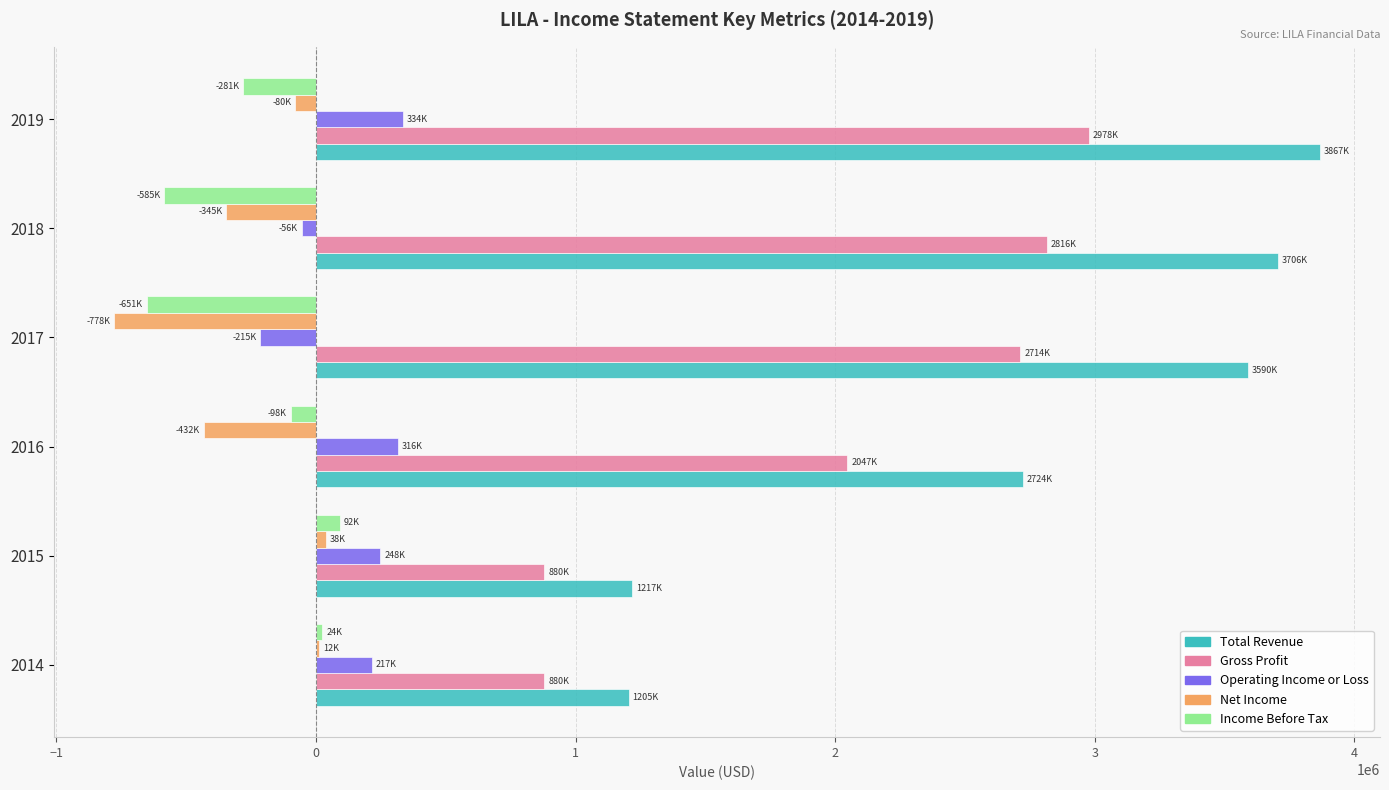

What is the sum of all Net Income values?

-1585700